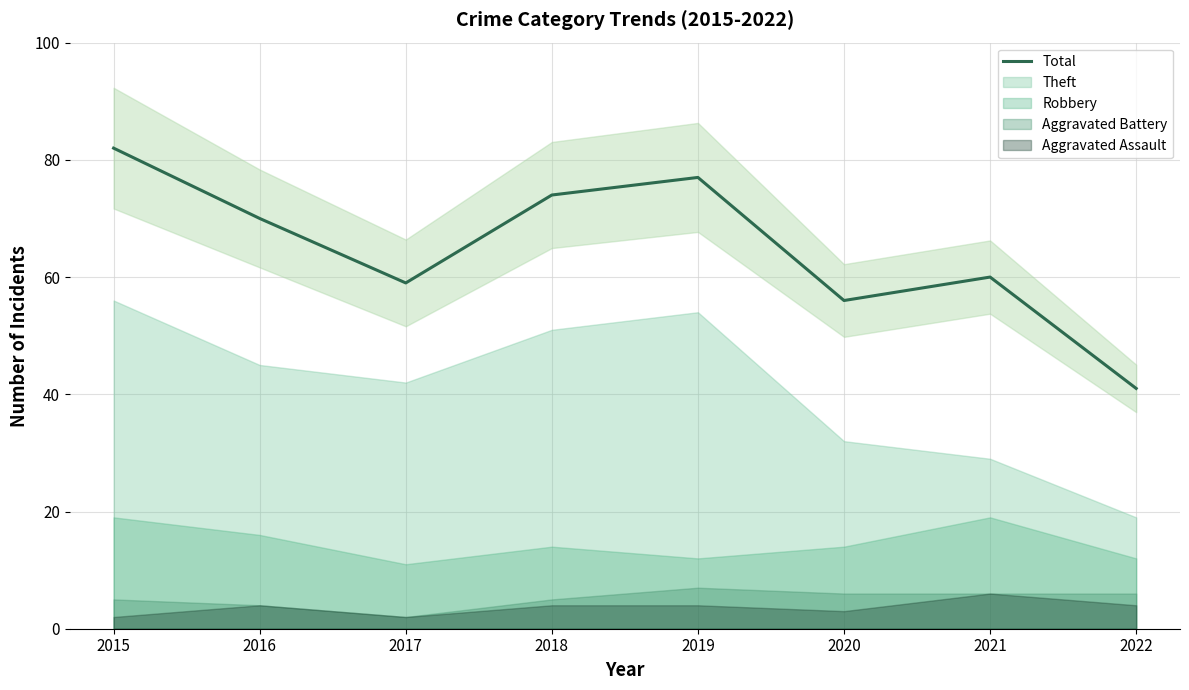

What is the difference between the values at 2019 and 2016?

7